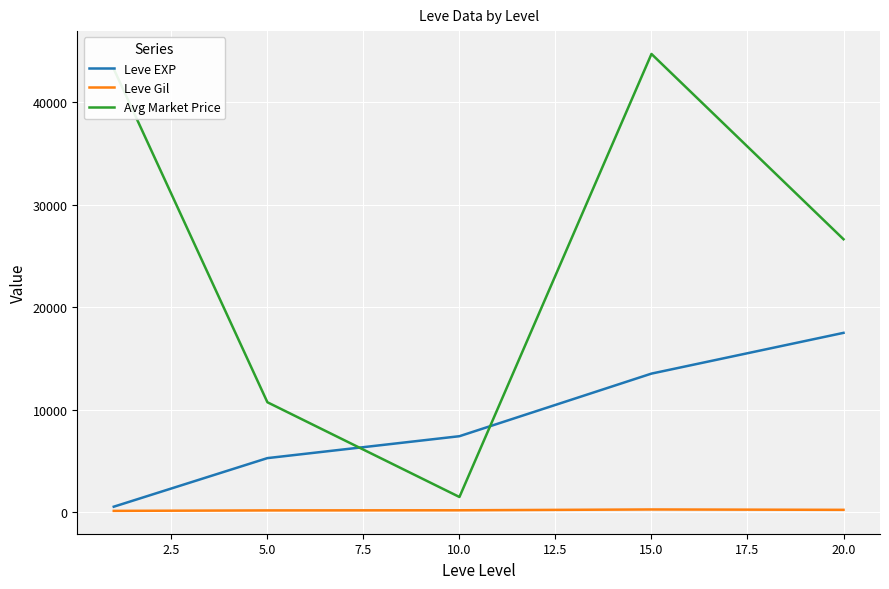

How many intersections are there between Leve EXP and Avg Market Price?

2